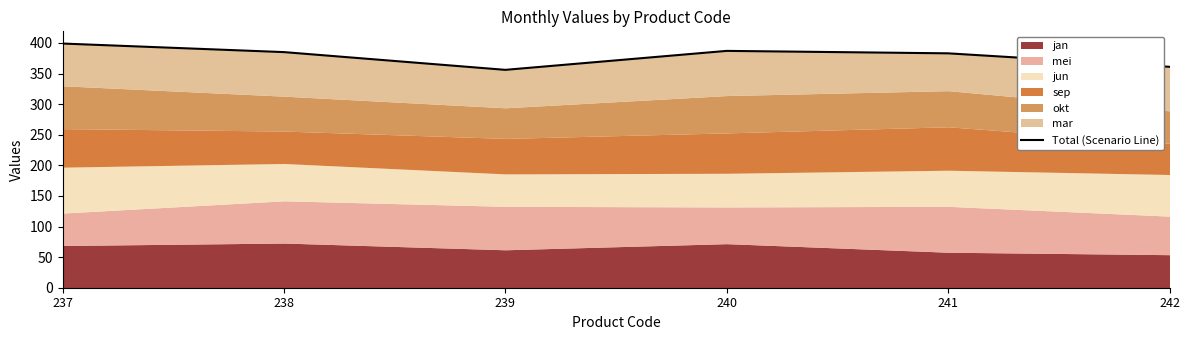

Is it true that the value at 242 is 361?

True